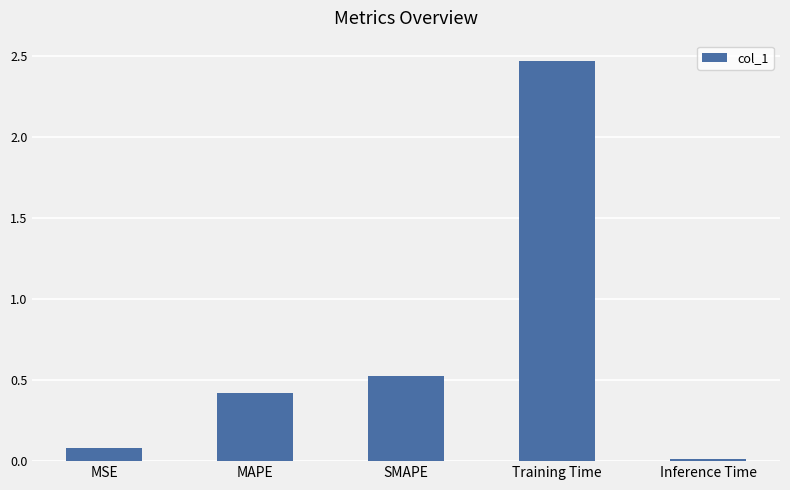

Is it true that the value at Training Time is 0.7?

False